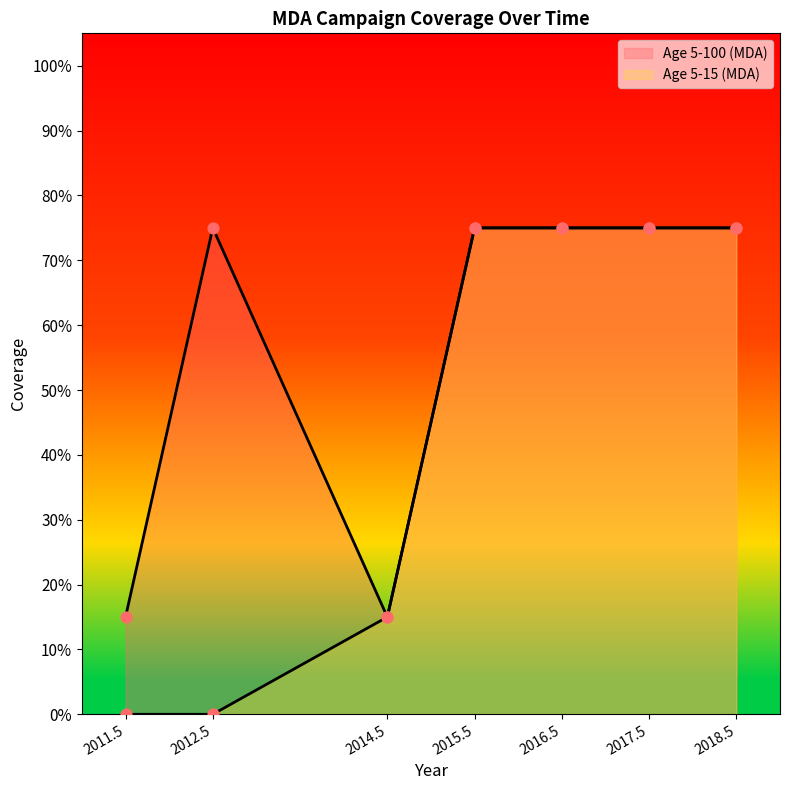

At which category is the sum across all series the highest?

2015.5